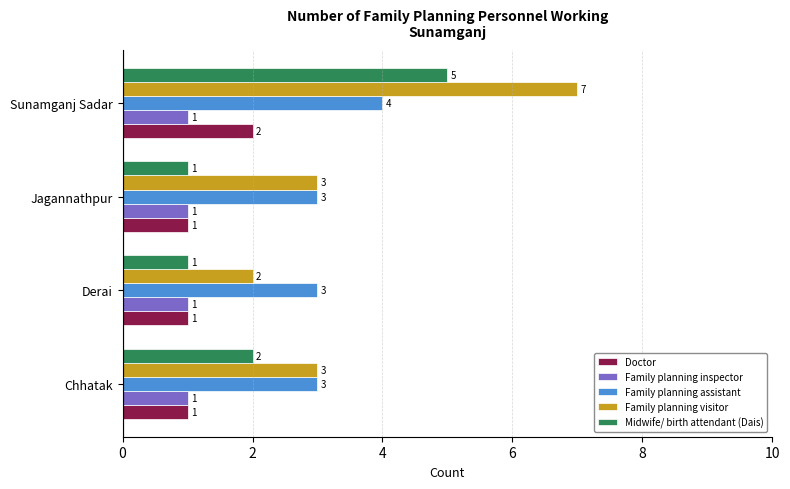

Which series has the widest spread of values?

Family planning visitor